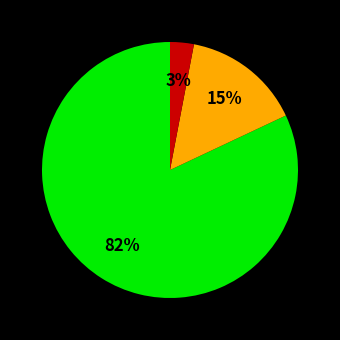

To the nearest percent, what is the difference between the largest and smallest slice percentages?

79%